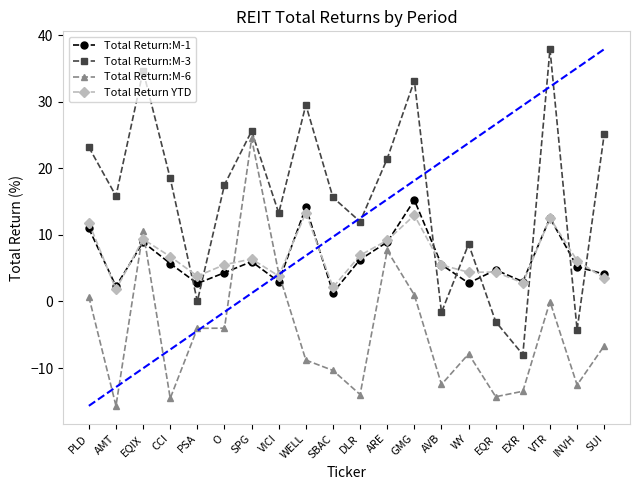

What is the difference between the Total Return:M-1 values at WY and PLD?

8.2